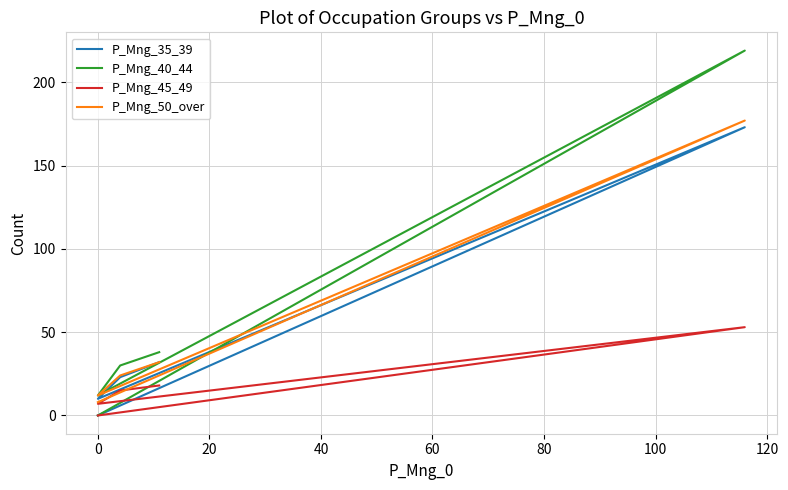

What are all the series names shown in the legend?

P_Mng_35_39, P_Mng_40_44, P_Mng_45_49, P_Mng_50_over